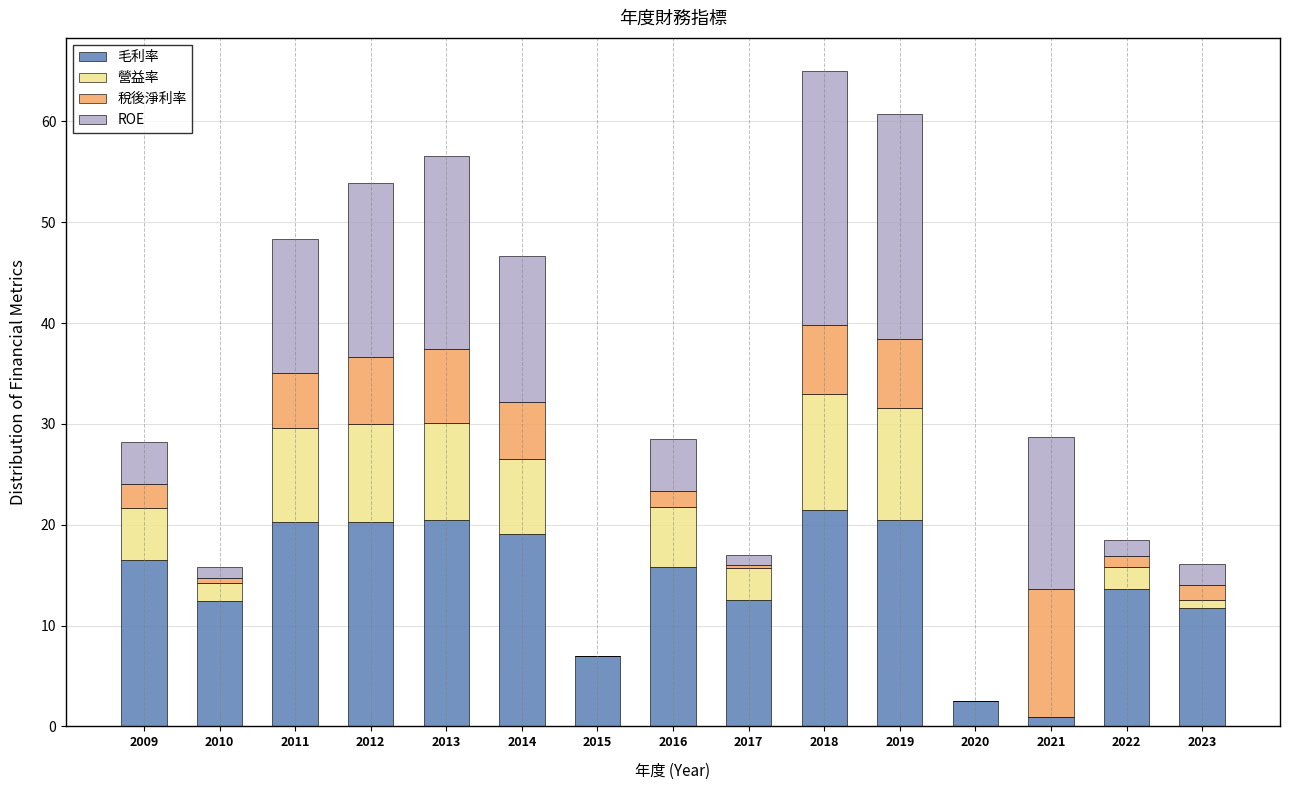

How many data points does each series have?

15